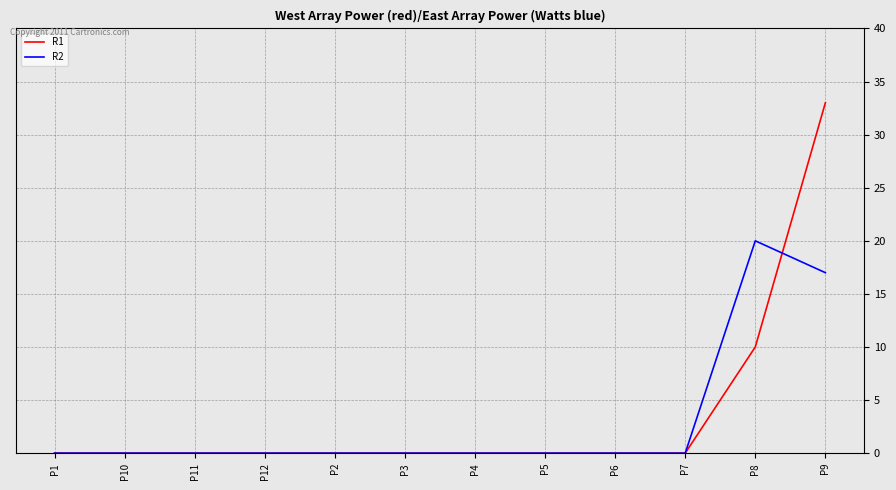

Rank the series by their average value, from highest to lowest.

R1, R2